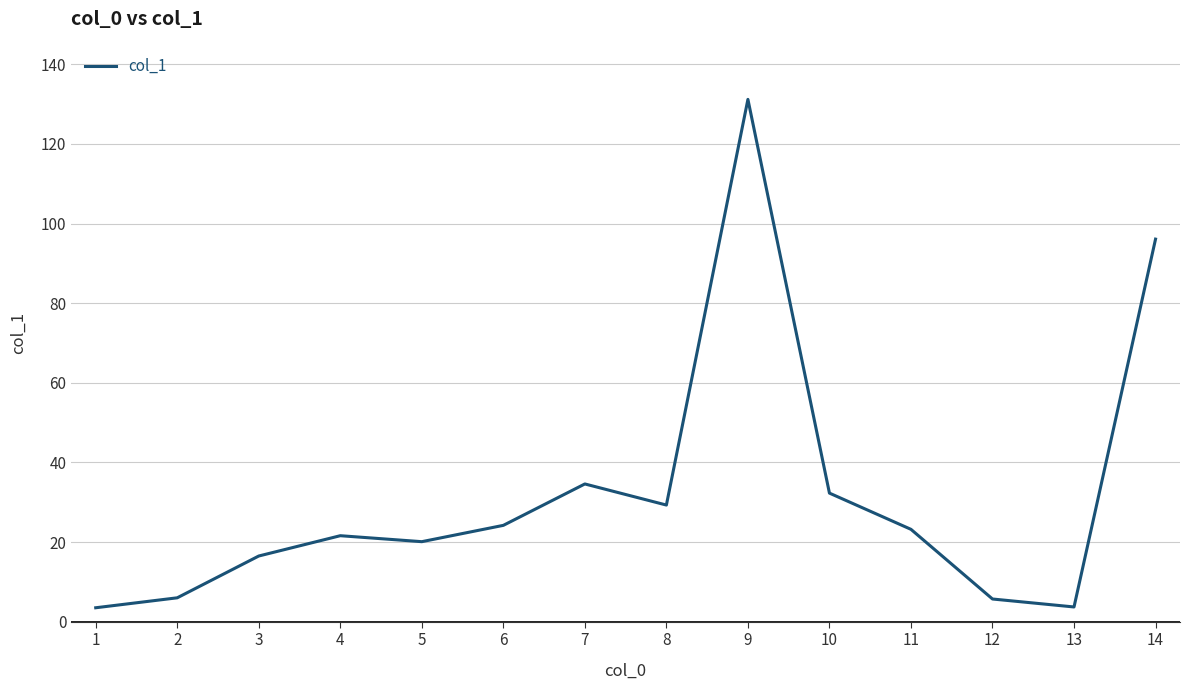

What is the difference between the maximum and minimum values?

127.7